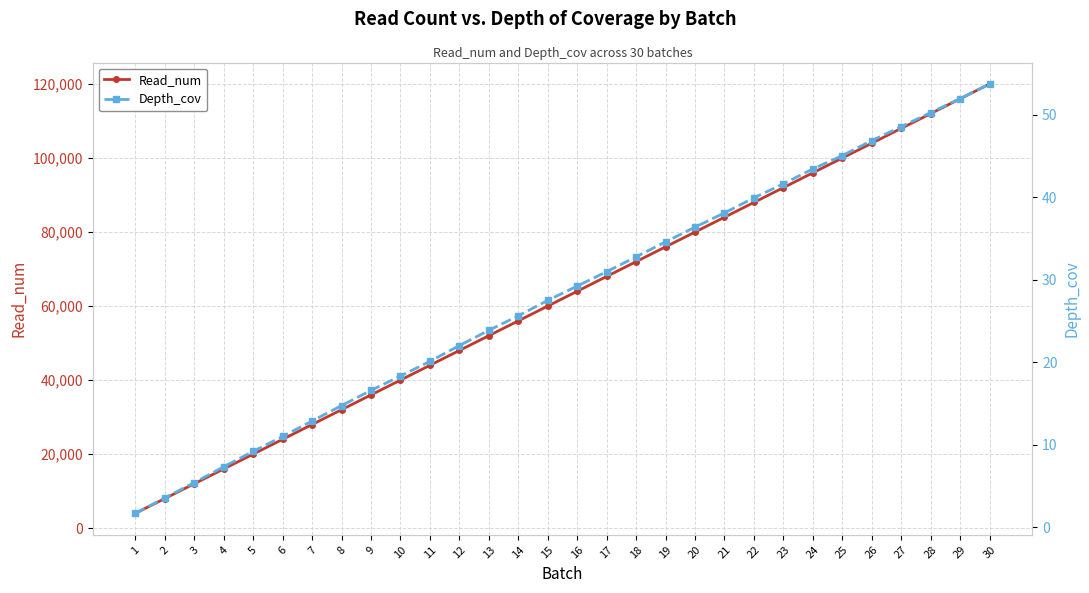

What is the sum of all Read_num values?

1860000